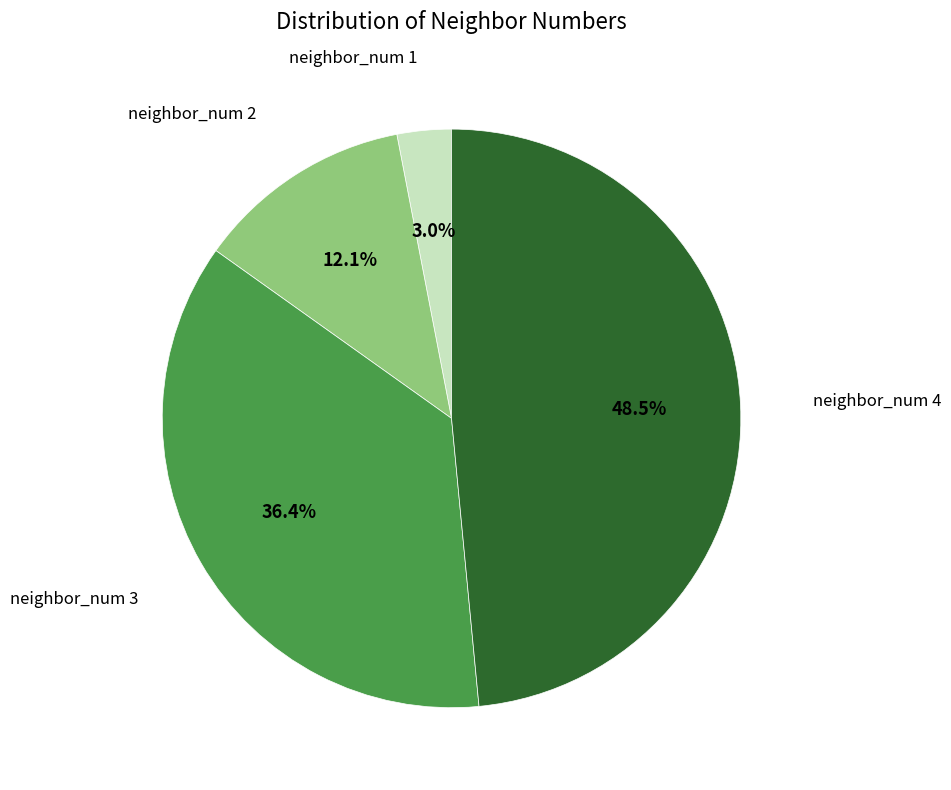

Is there any slice that represents more than half of the pie?

No